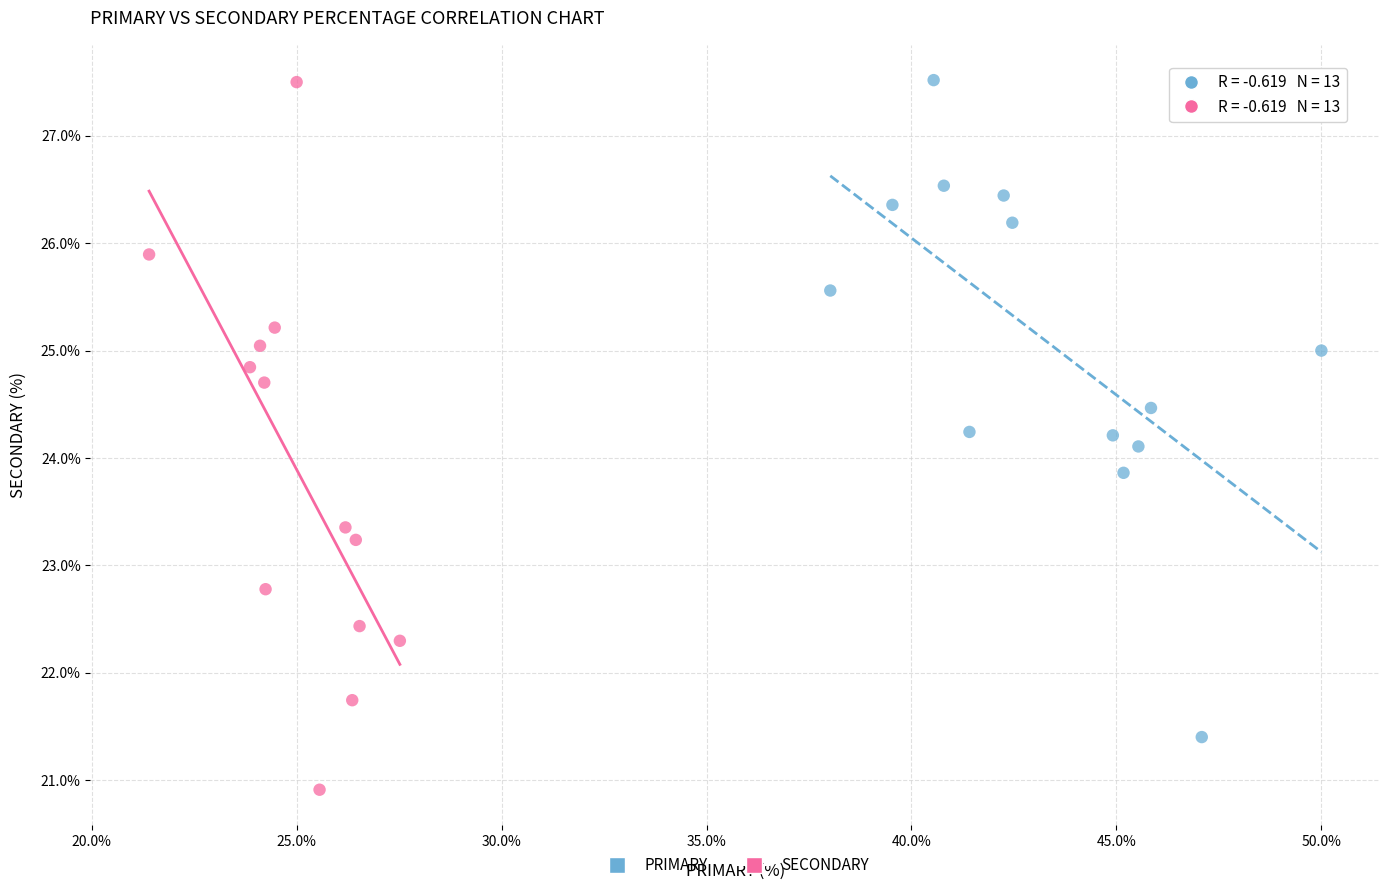

What are all the series names shown in the legend?

PRIMARY, SECONDARY